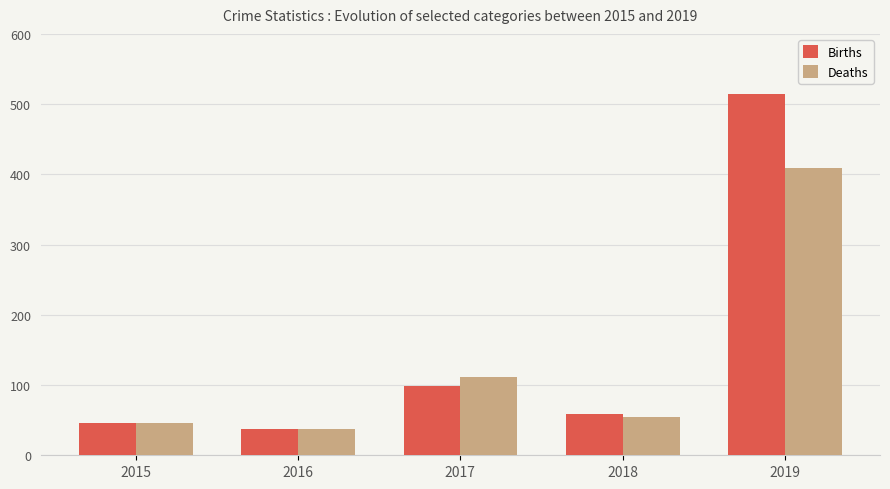

What is the sum of all Deaths values?

658